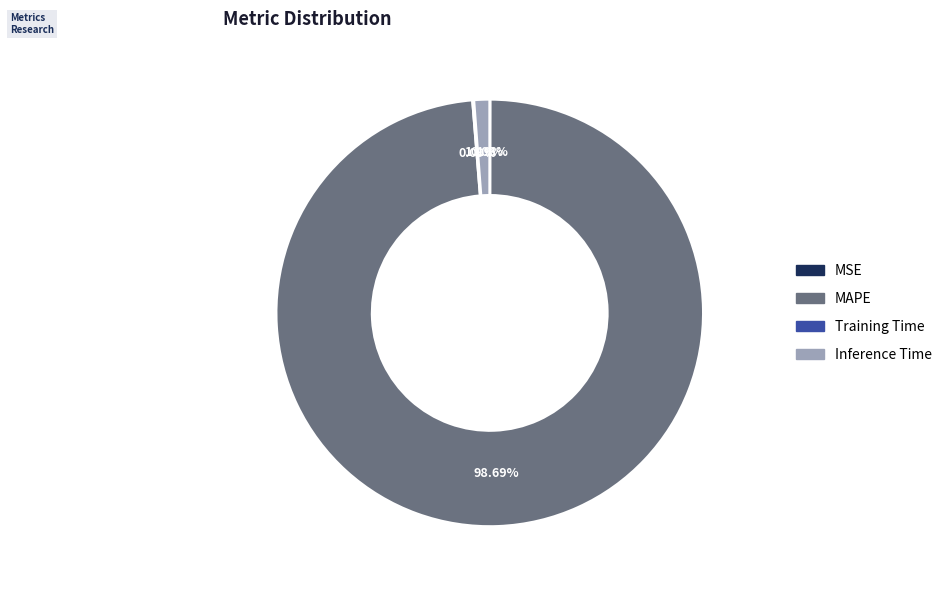

Does MAPE account for over 50% of the chart?

Yes